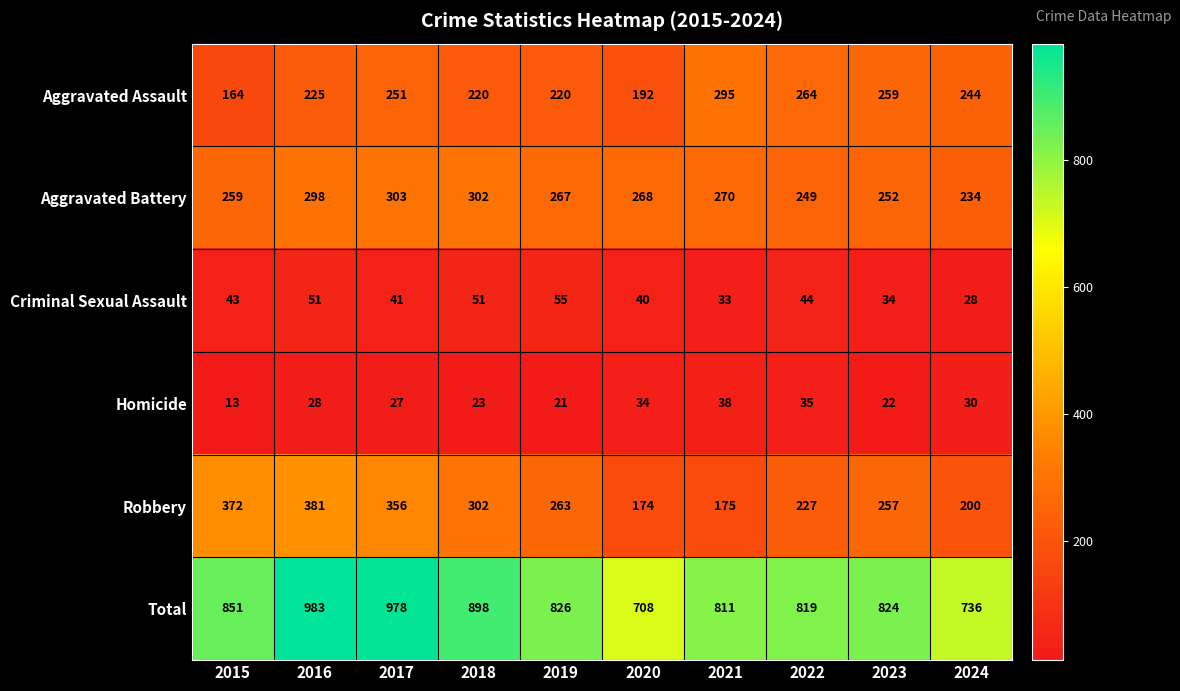

Which category has the highest value across all series?

2016